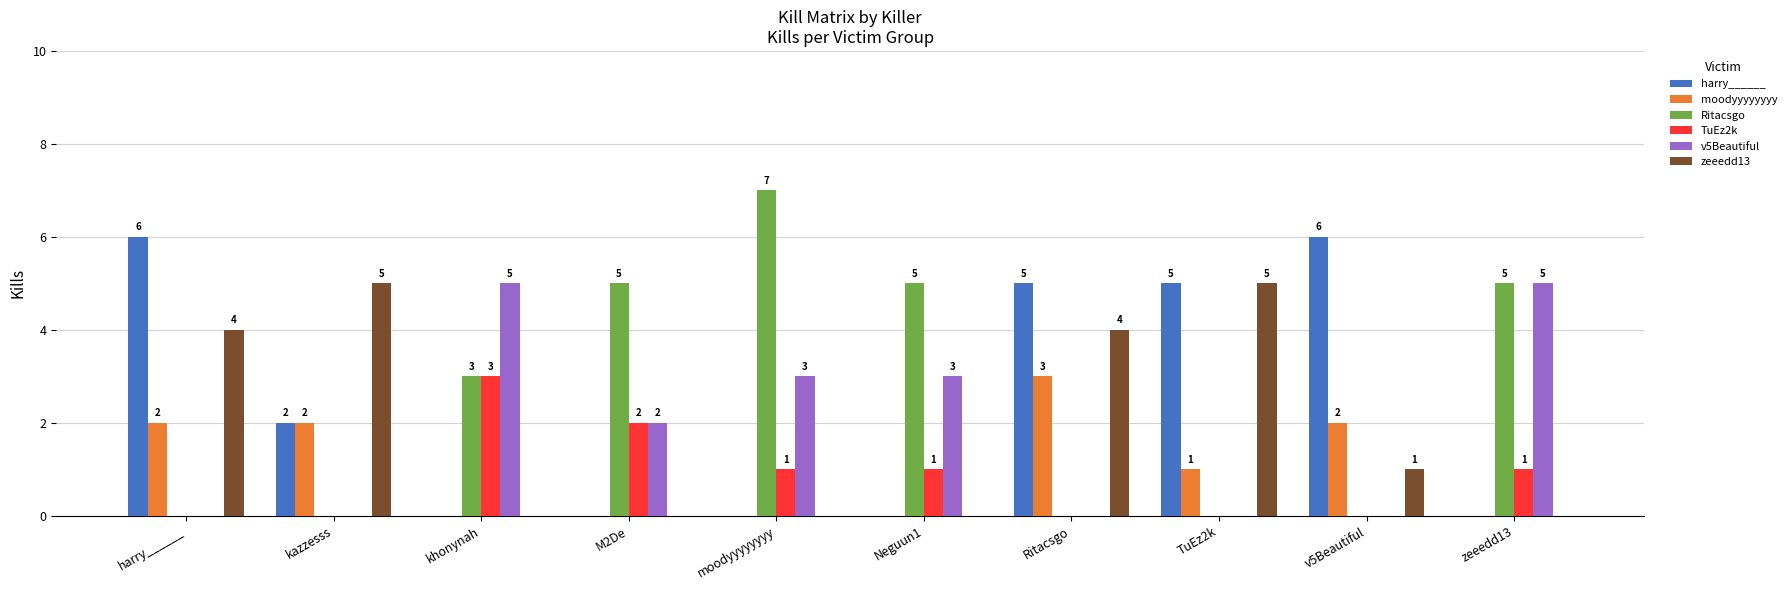

Does the chart contain stacked bars?

No